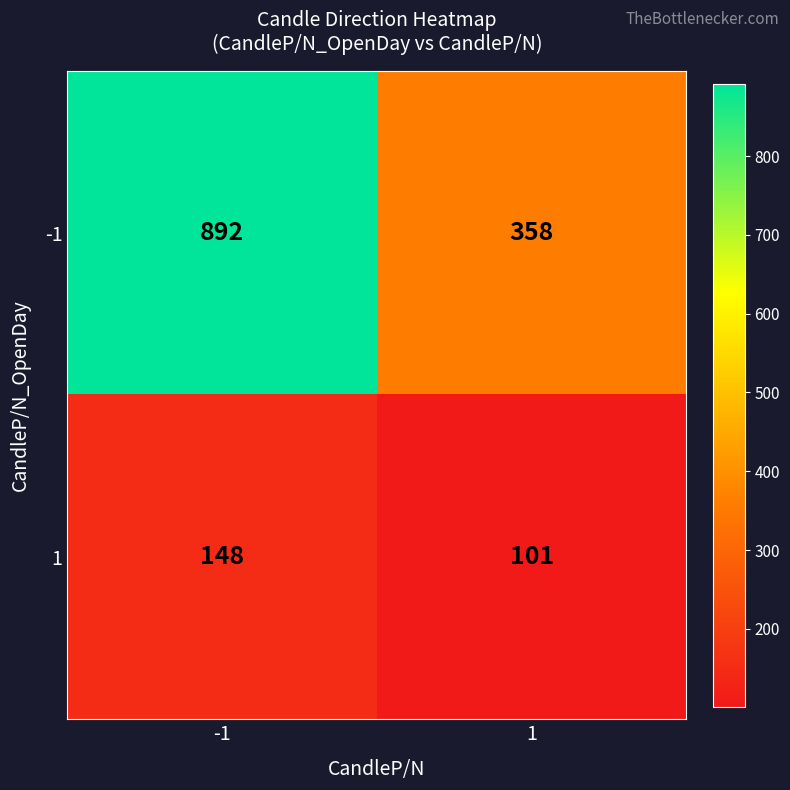

The value of 1 at 1 is 101. True or false?

True